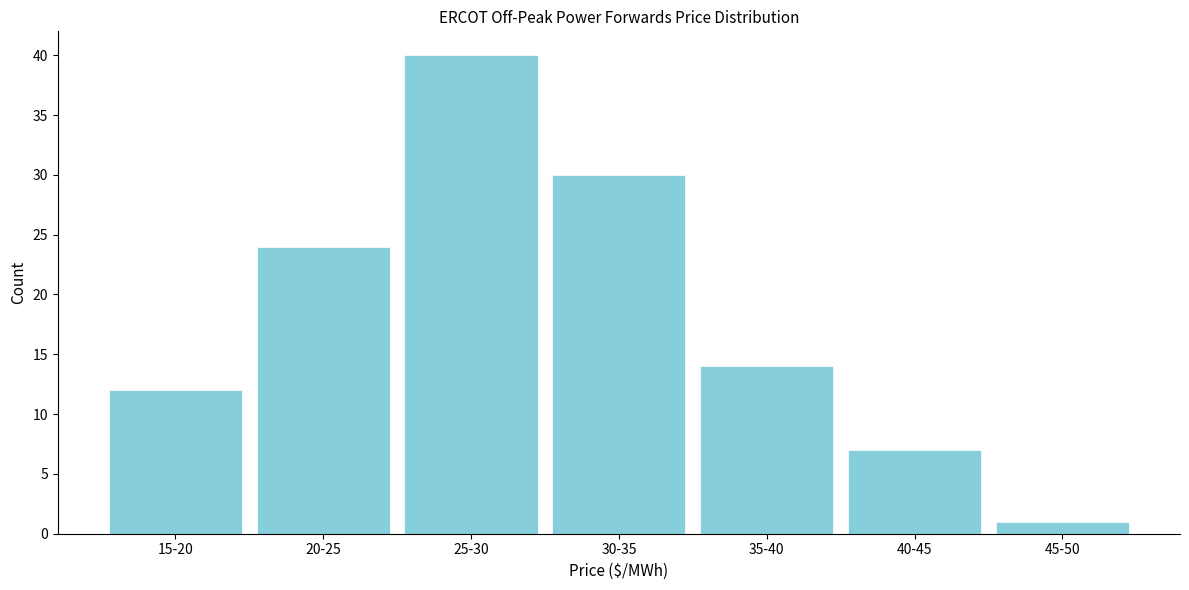

Reading left to right, what are all the values shown in this chart?

15-20=12	20-25=24	25-30=40	30-35=30	35-40=14	40-45=7	45-50=1